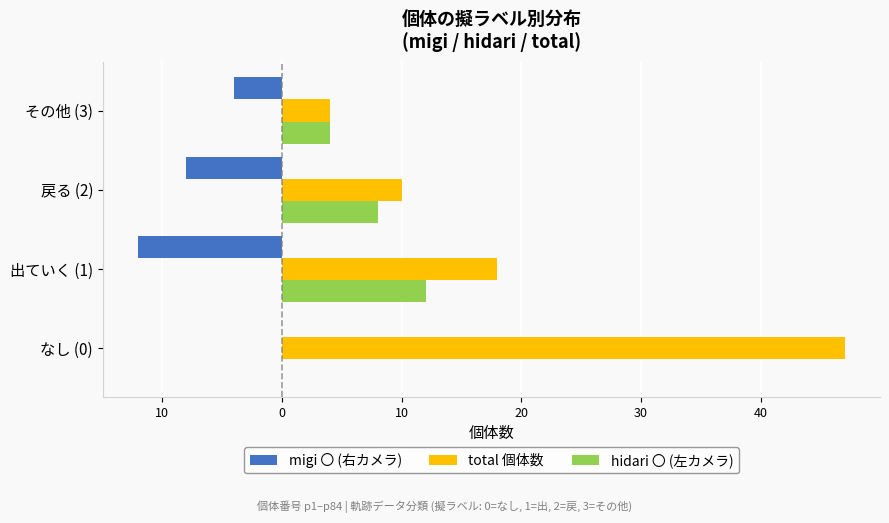

What are all the series names shown in the legend?

migi 〇 (右カメラ), total 個体数, hidari 〇 (左カメラ)